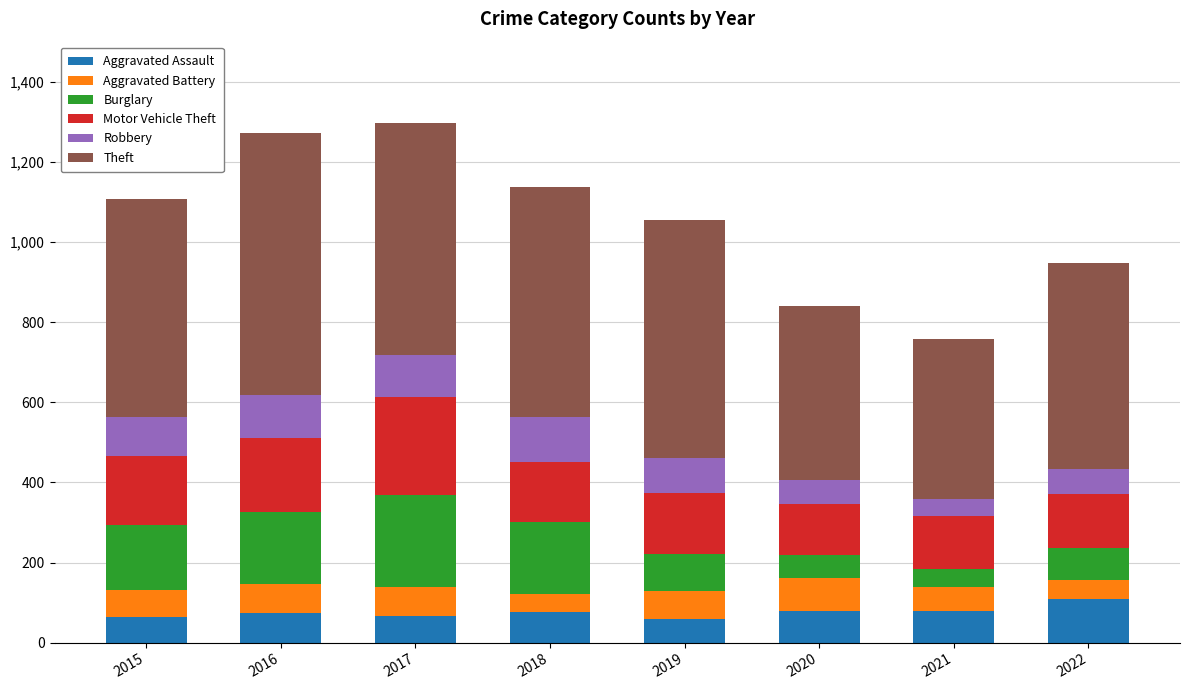

True or false: Aggravated Assault has a value of 188 at 2022.

False